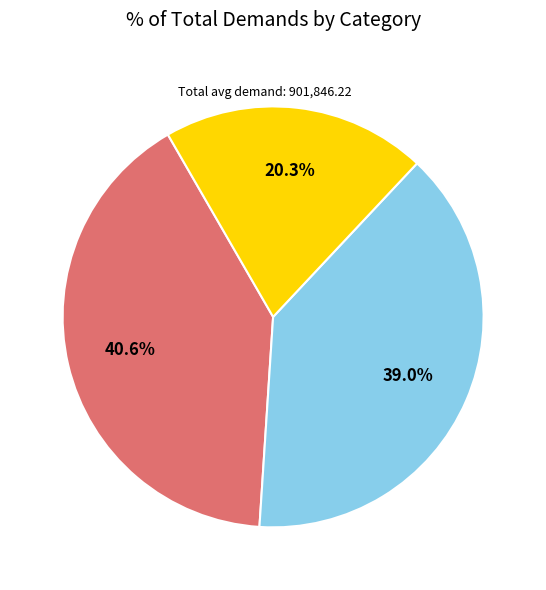

Is there any slice that represents more than half of the pie?

No